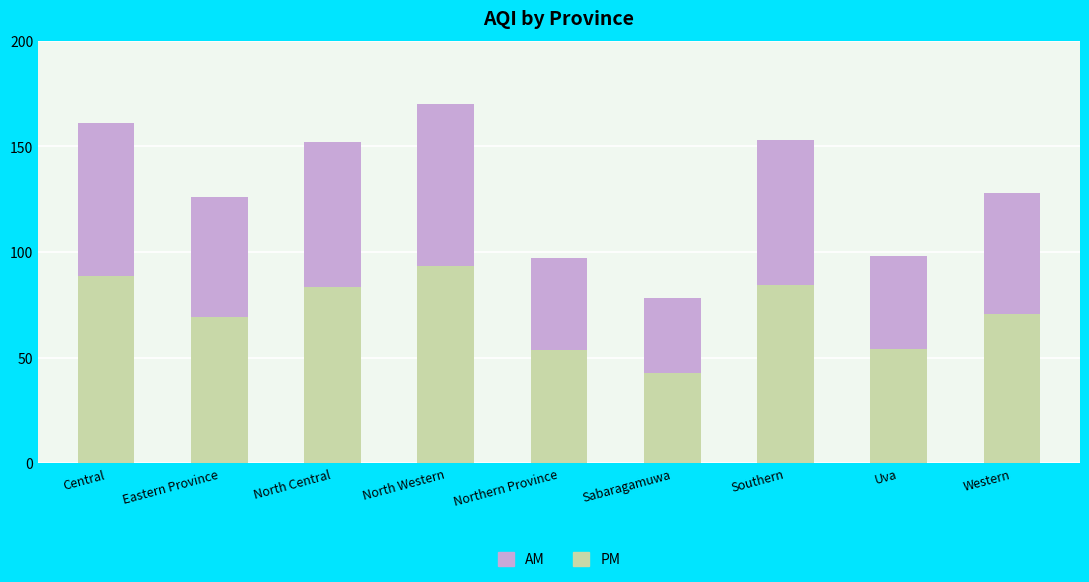

How many data points in PM are above 70?

5